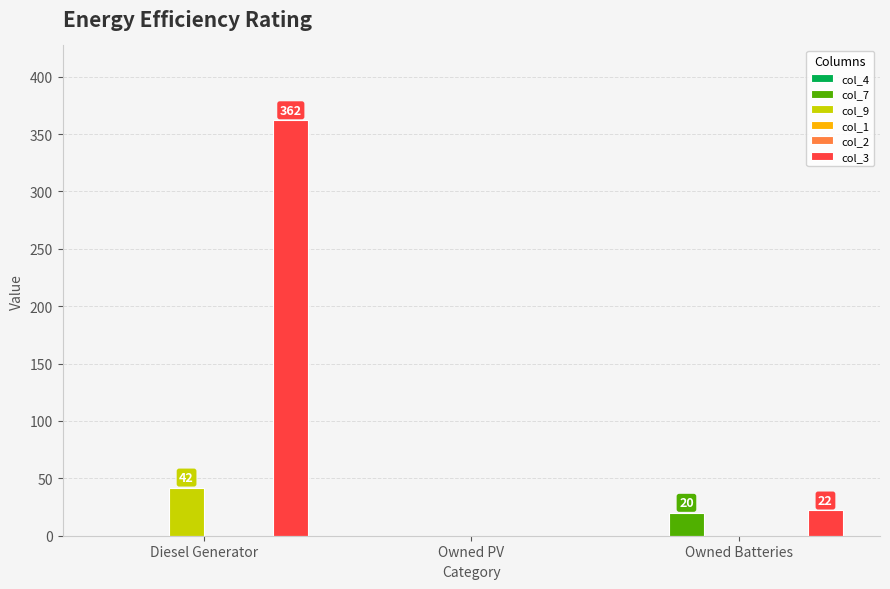

At which category is the sum across all series the highest?

Diesel Generator